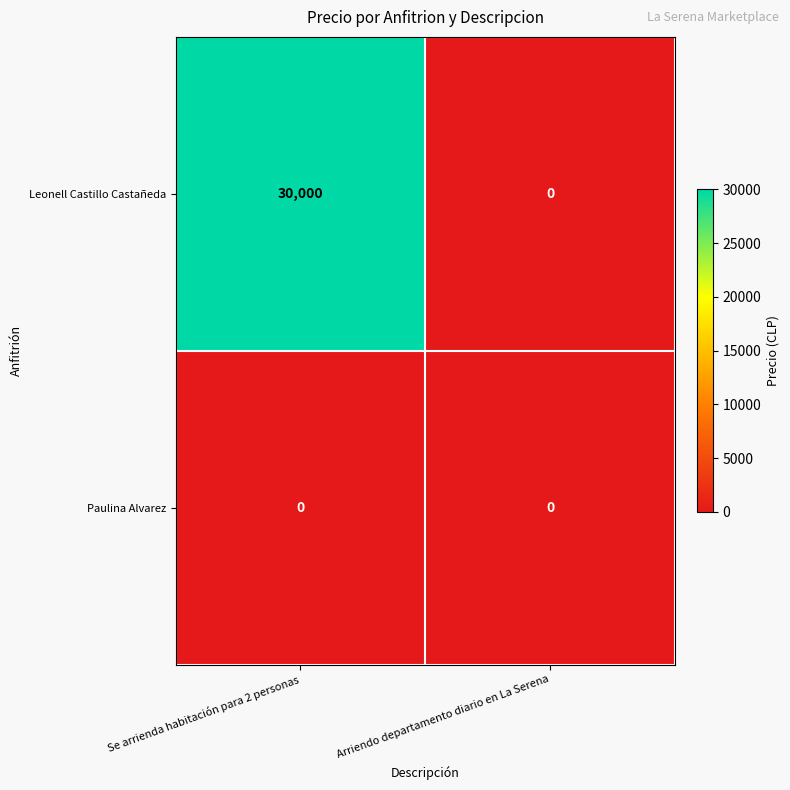

At how many categories does at least one series exceed 8053?

1